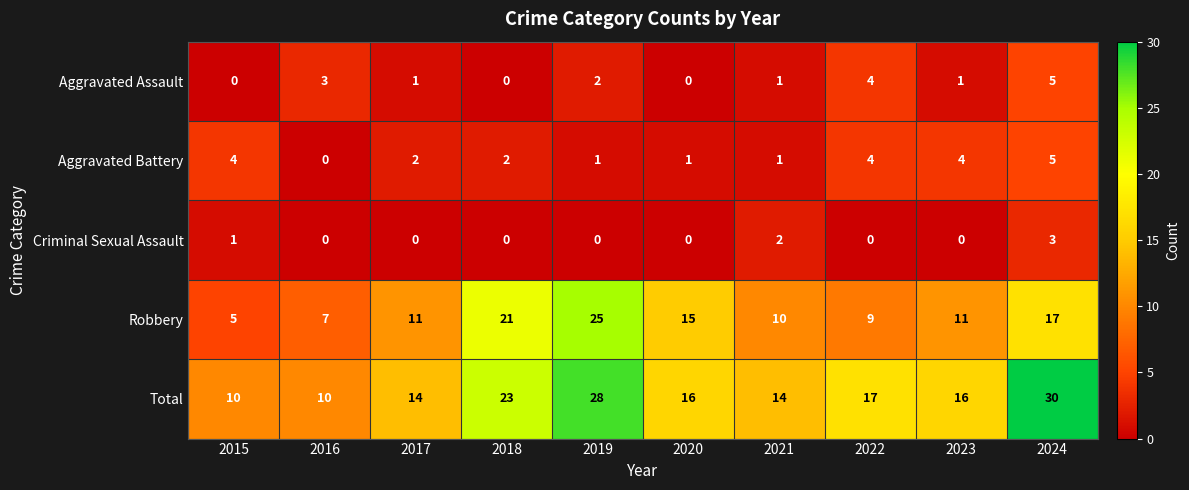

What is the spread (max minus min) of values at 2024?

27